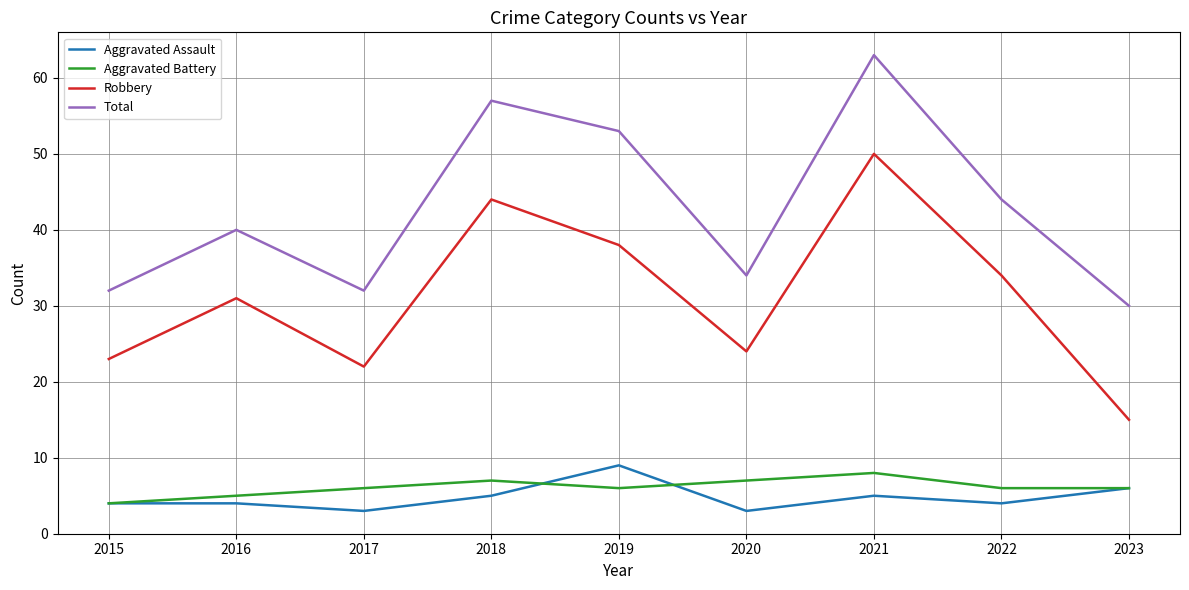

Read the Aggravated Battery value at 2021.

8